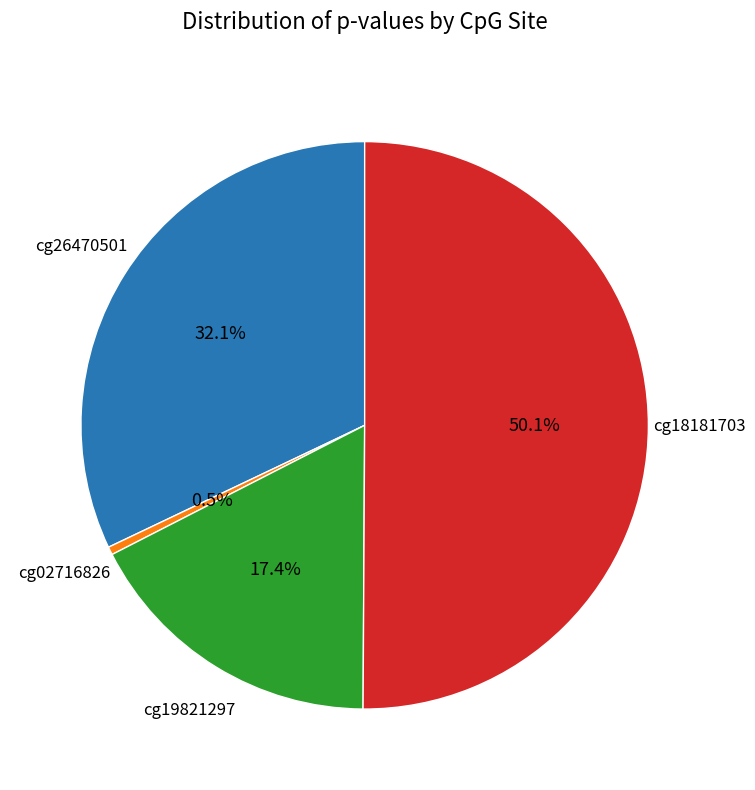

To the nearest percent, what is the difference between the largest and smallest slice percentages?

50%